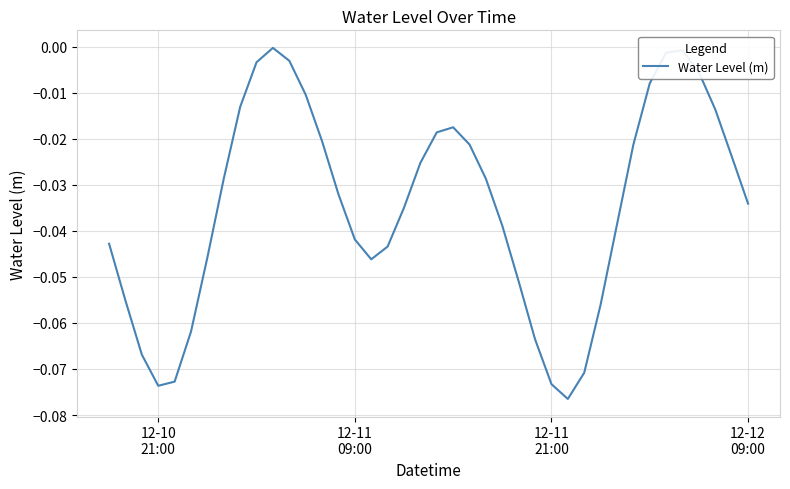

What is the smallest value displayed?

-0.1